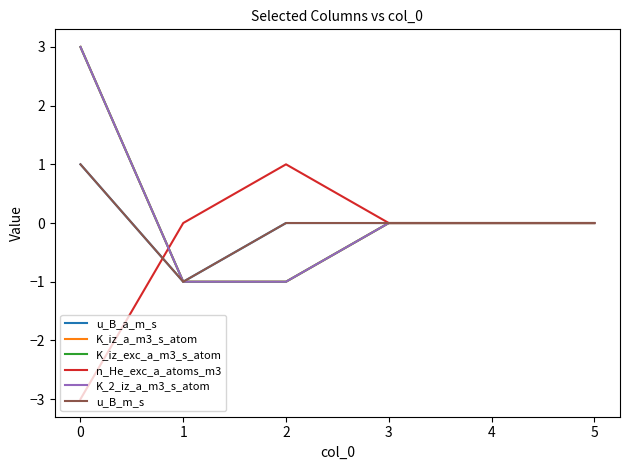

Does the chart display data point markers on the line(s)?

No